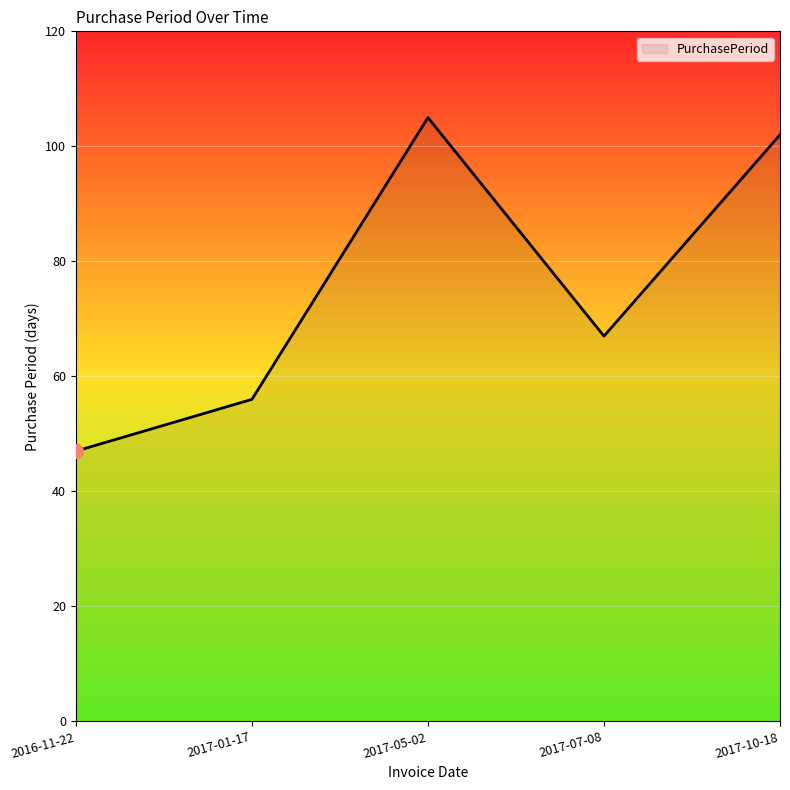

Does the chart display data point markers on the line(s)?

No